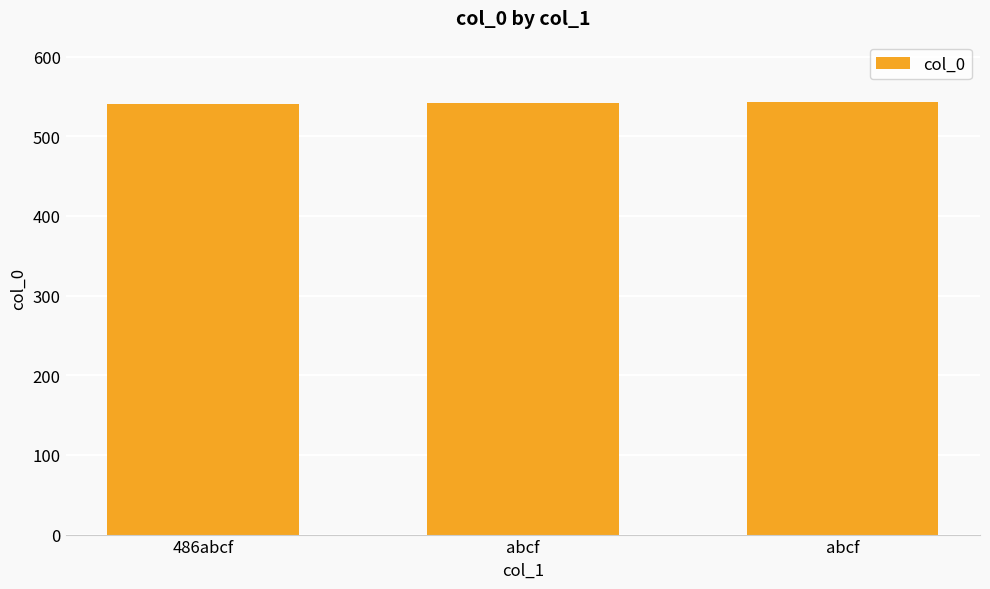

Are the bars horizontal?

No